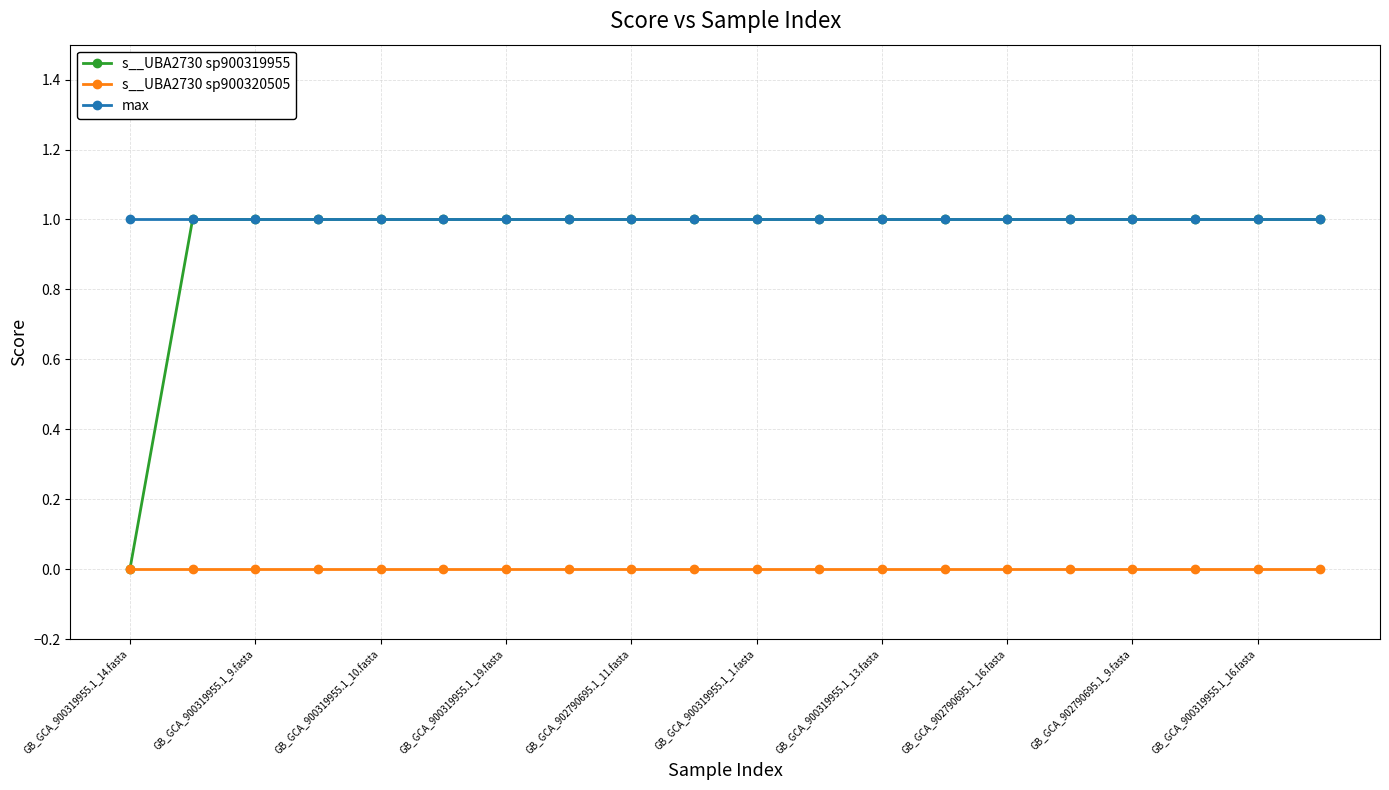

True or false: s__UBA2730 sp900319955 and s__UBA2730 sp900320505 cross at least once.

False